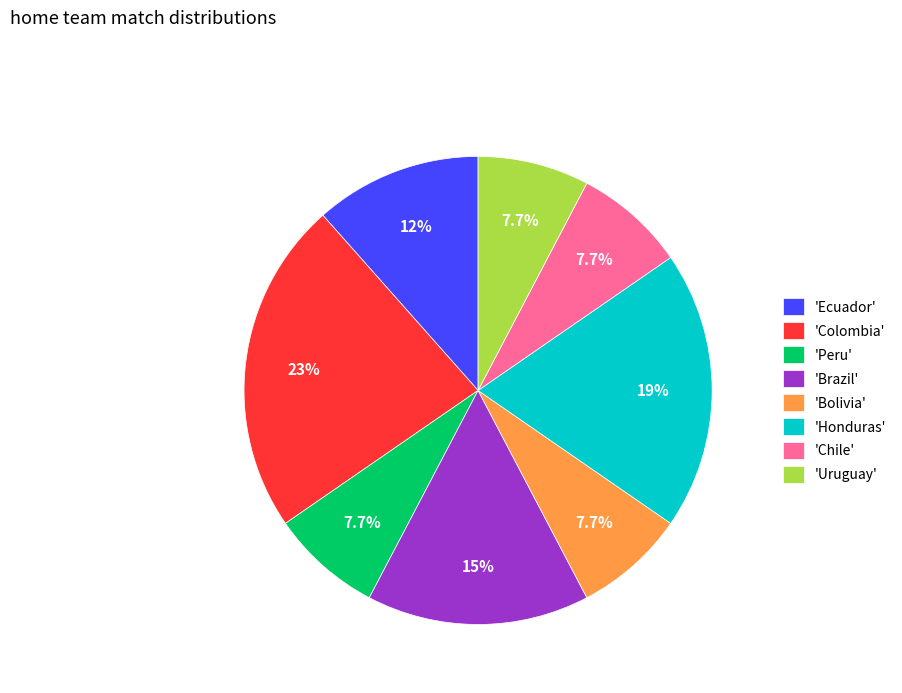

How much of the chart is everything except 'Bolivia'?

92.3%